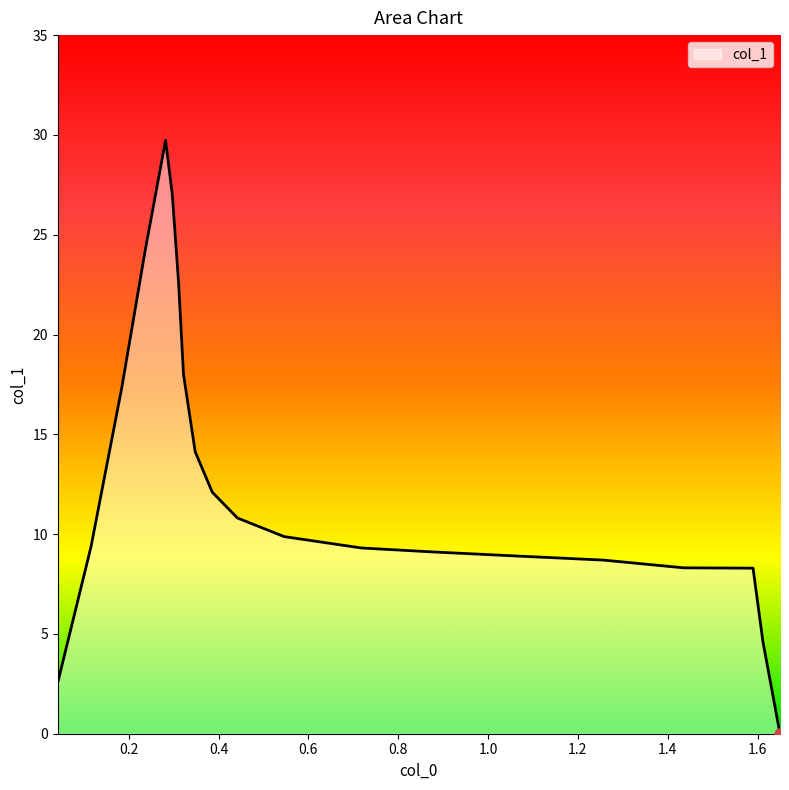

What is the difference between the maximum and minimum values?

29.7